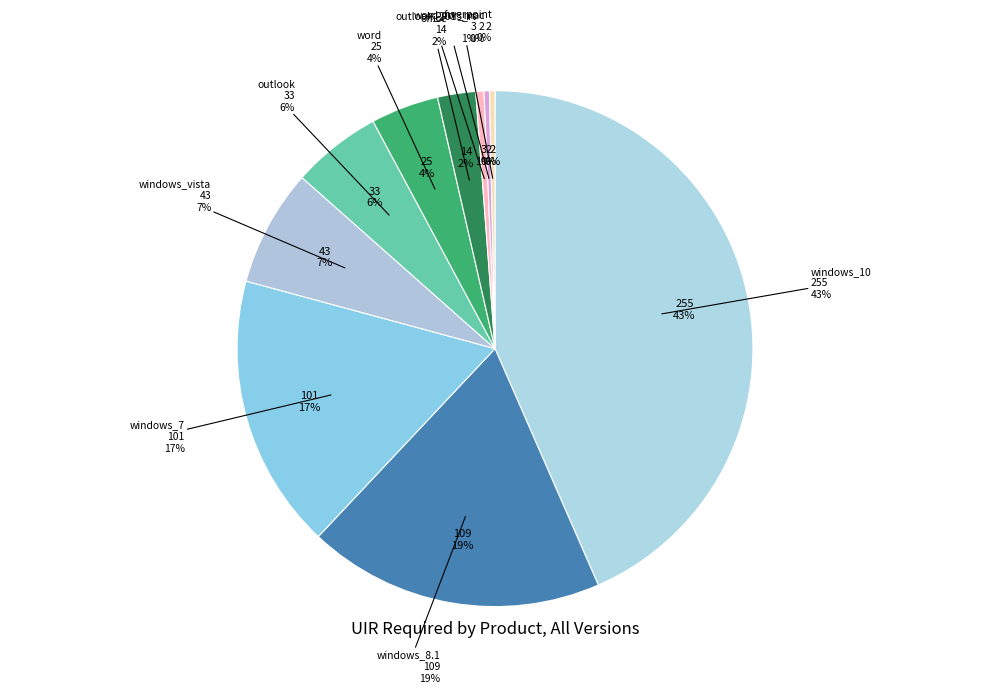

Approximately how many times larger is the value at windows_10 compared to windows_7?

2.5